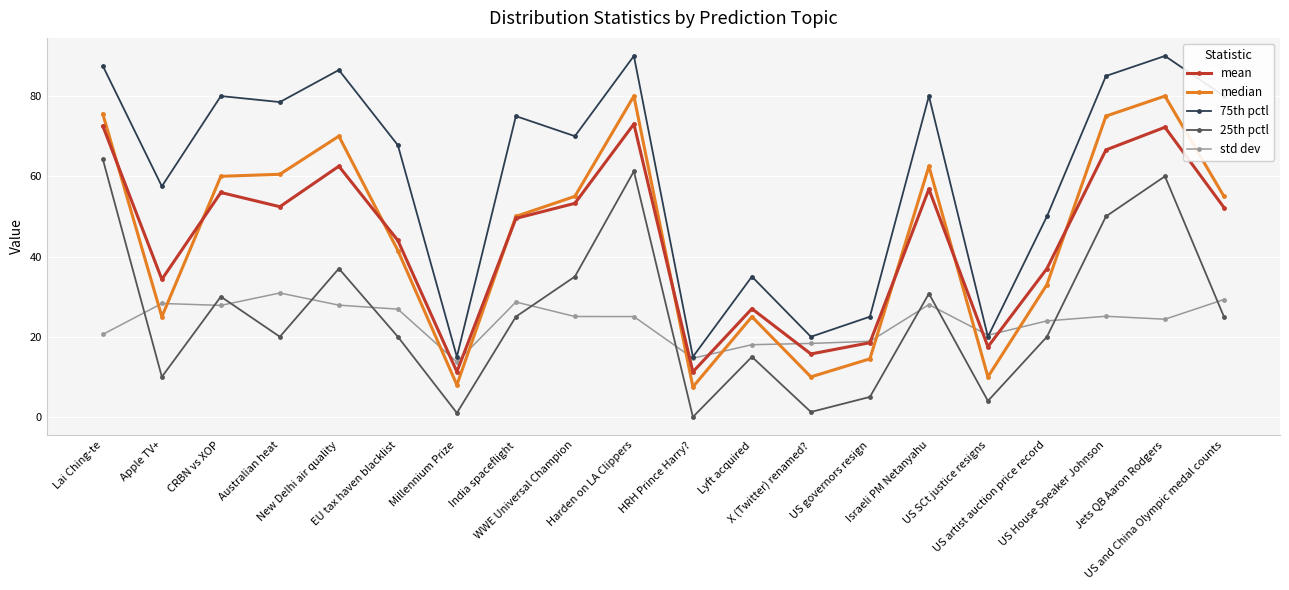

Which category has the highest value in the std dev series?

Australian heat